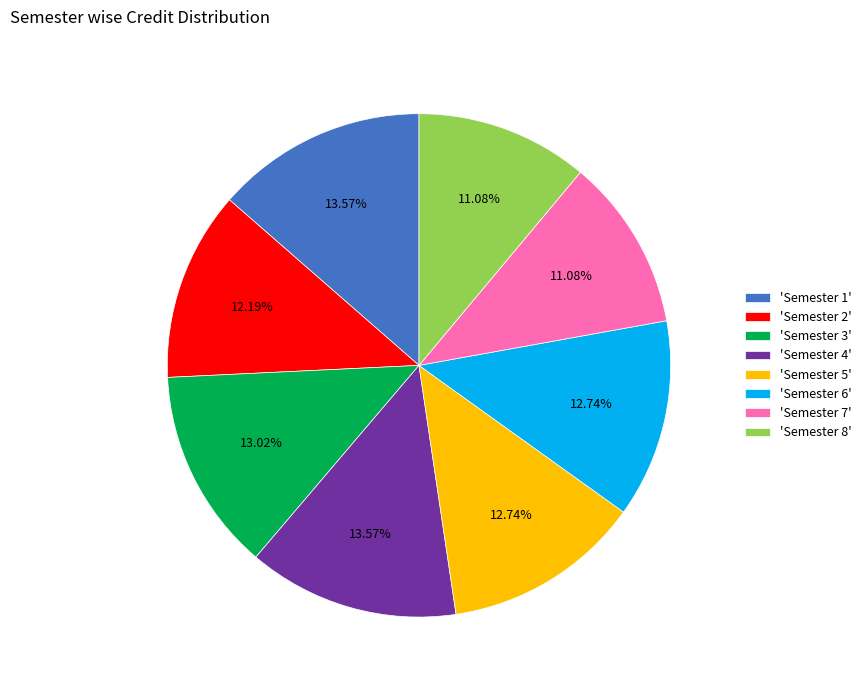

To the nearest percent, what is the difference between the largest and smallest slice percentages?

2%